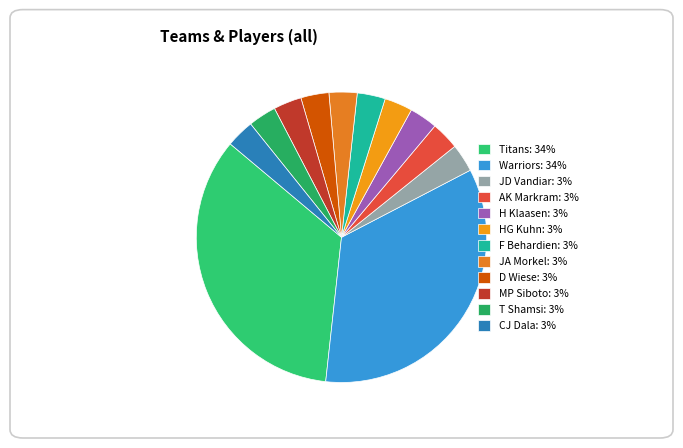

Count the number of slices in the pie.

12